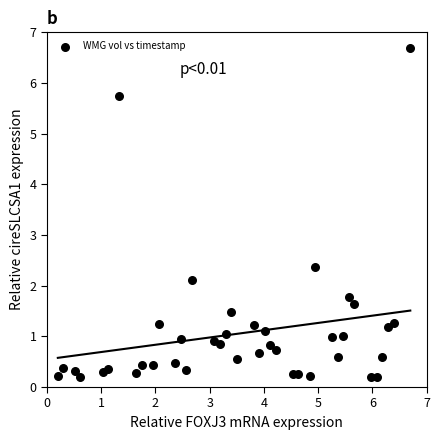

What is the range of Y values (max minus min)?

6.5